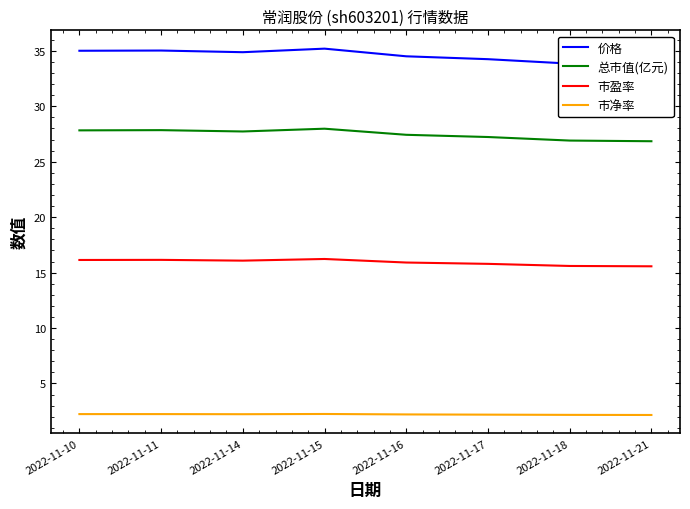

How many 市盈率 values are between 15 and 16?

4